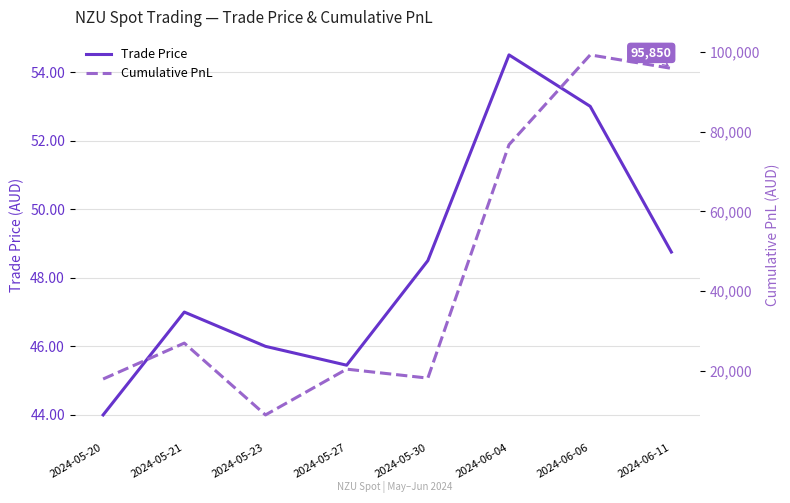

What is the total value across all series at 2024-05-30?

18273.5